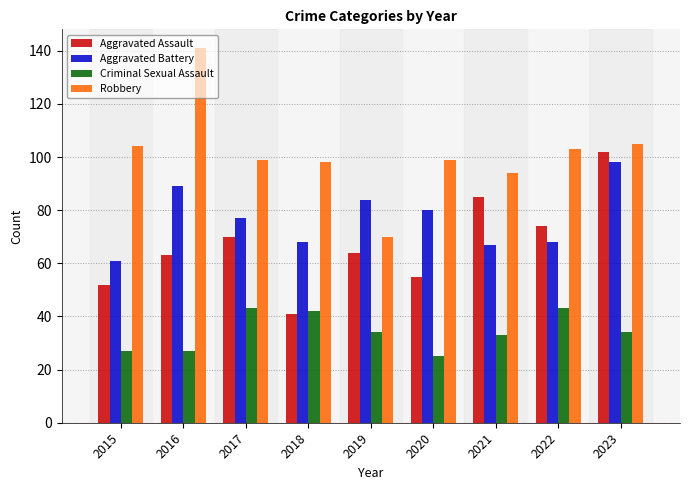

Reading left to right, list all the values displayed in this chart.

Aggravated Assault: 2015=52	2016=63	2017=70	2018=41	2019=64	2020=55	2021=85	2022=74	2023=102
Aggravated Battery: 2015=61	2016=89	2017=77	2018=68	2019=84	2020=80	2021=67	2022=68	2023=98
Criminal Sexual Assault: 2015=27	2016=27	2017=43	2018=42	2019=34	2020=25	2021=33	2022=43	2023=34
Robbery: 2015=104	2016=141	2017=99	2018=98	2019=70	2020=99	2021=94	2022=103	2023=105